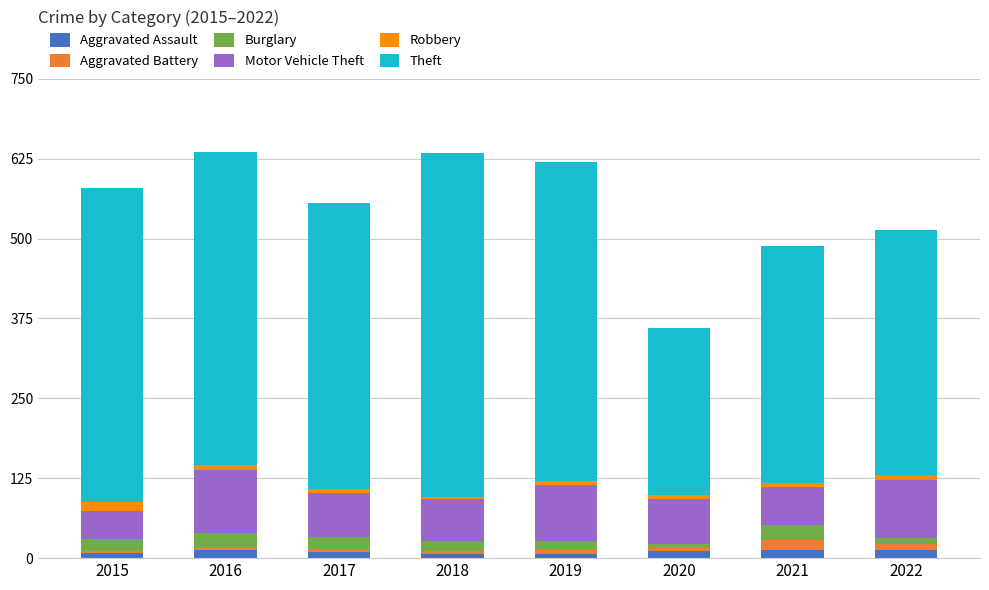

True or false: Aggravated Assault has a value of 7 at 2019.

True